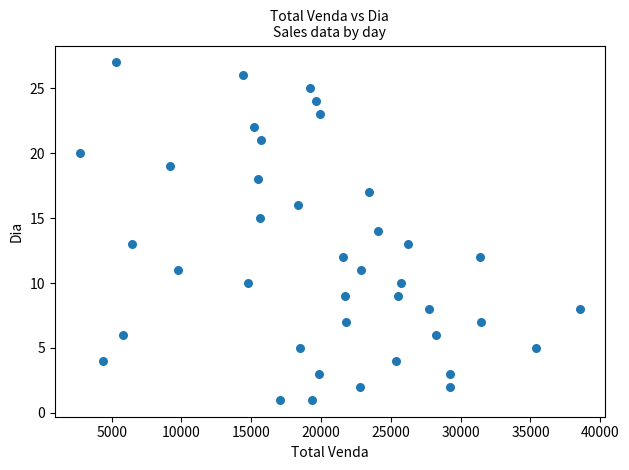

What is the range of Y values (max minus min)?

26